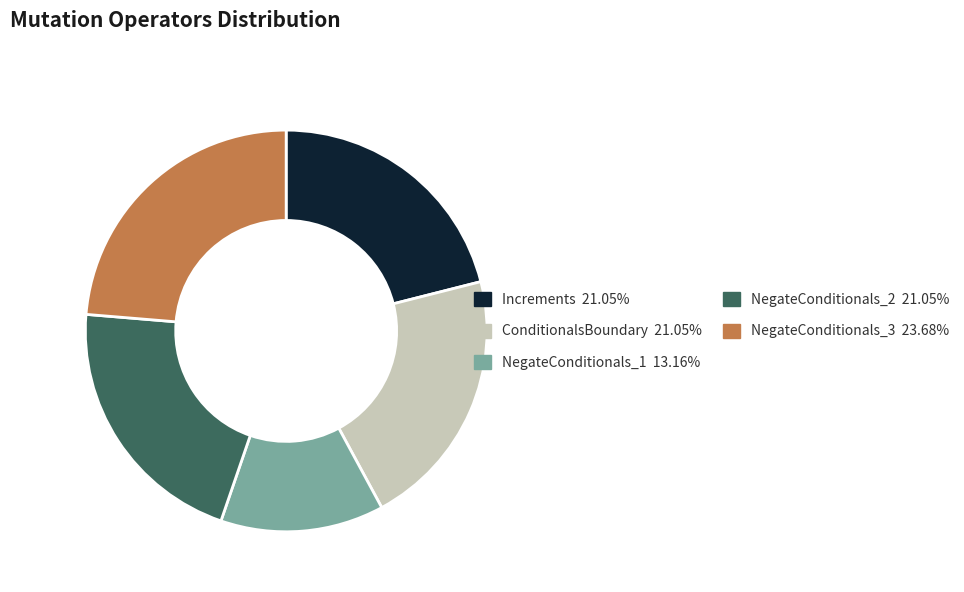

Between ConditionalsBoundary and NegateConditionals_3, which is larger?

NegateConditionals_3